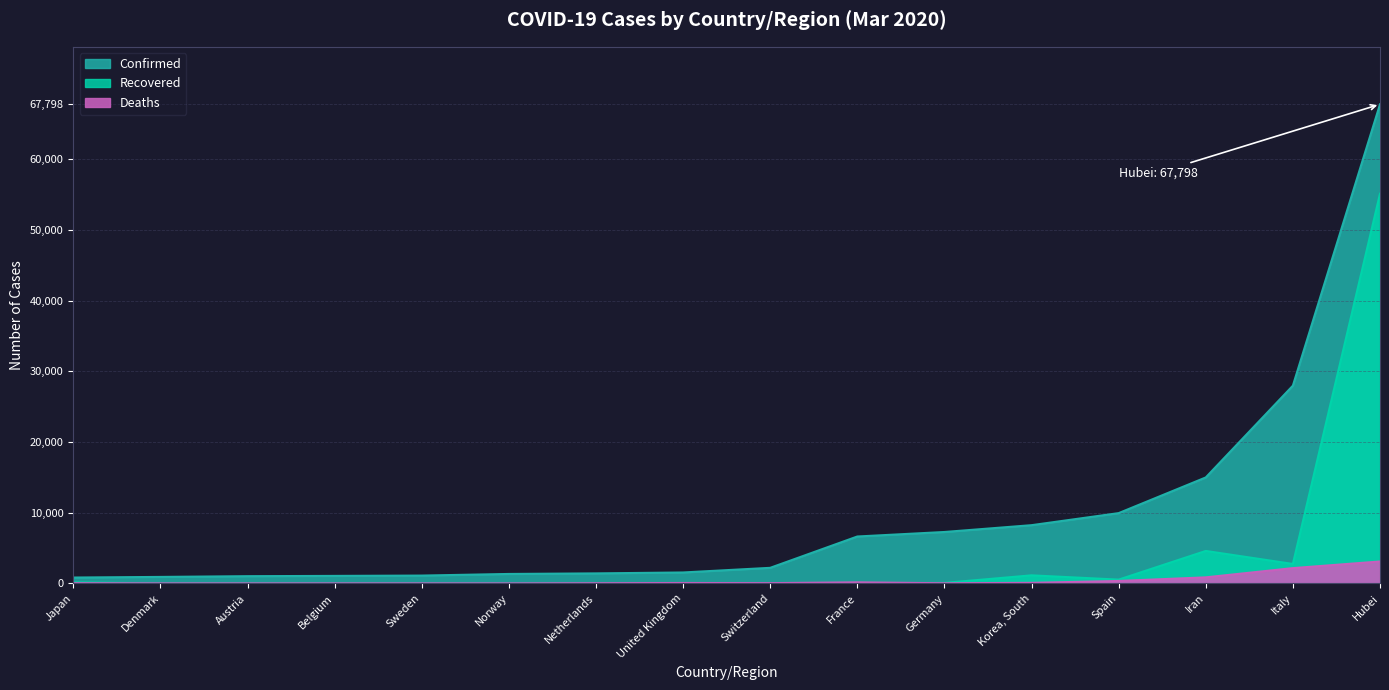

True or false: Confirmed and Deaths cross at least once.

False